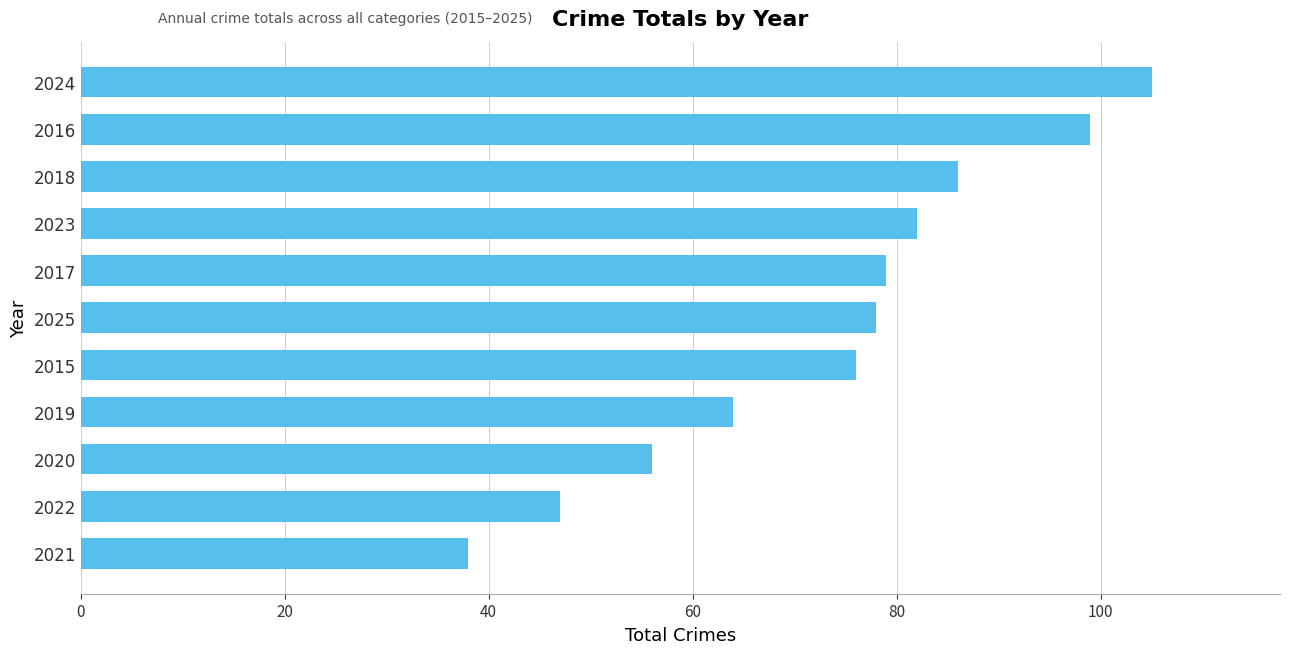

The value at 2023 is 131. True or false?

False